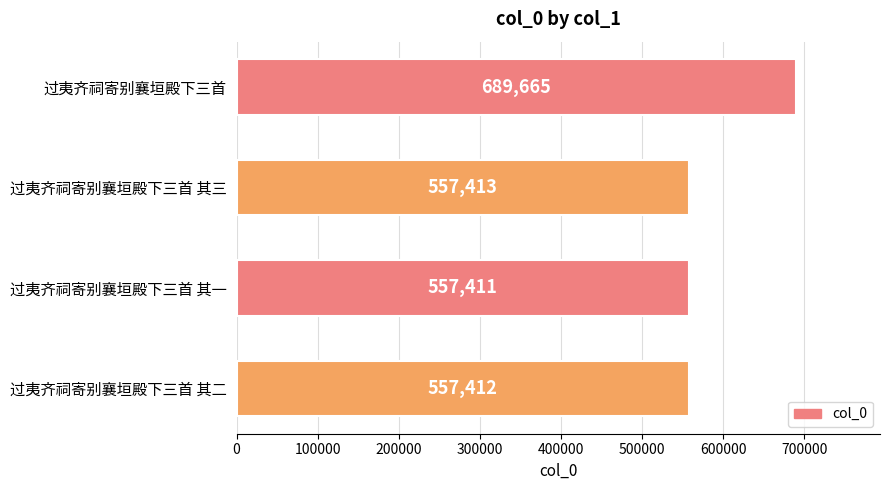

What is the change in value from 过夷齐祠寄别襄垣殿下三首 其一 to 过夷齐祠寄别襄垣殿下三首?

+132254